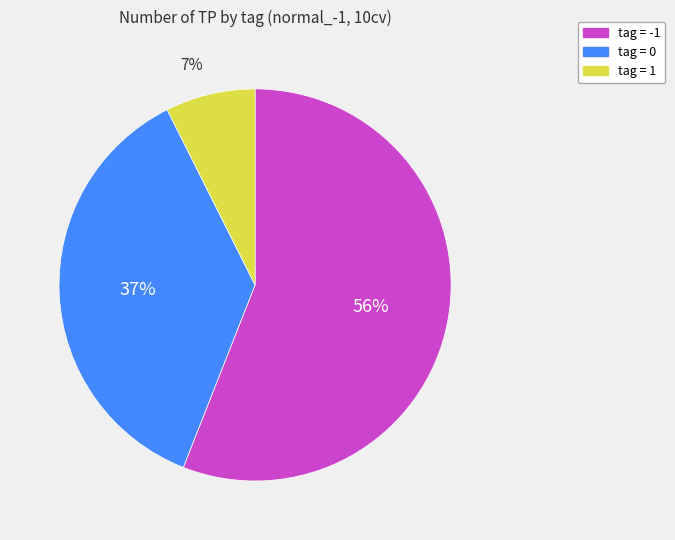

To the nearest percent, what is the average slice percentage?

33%